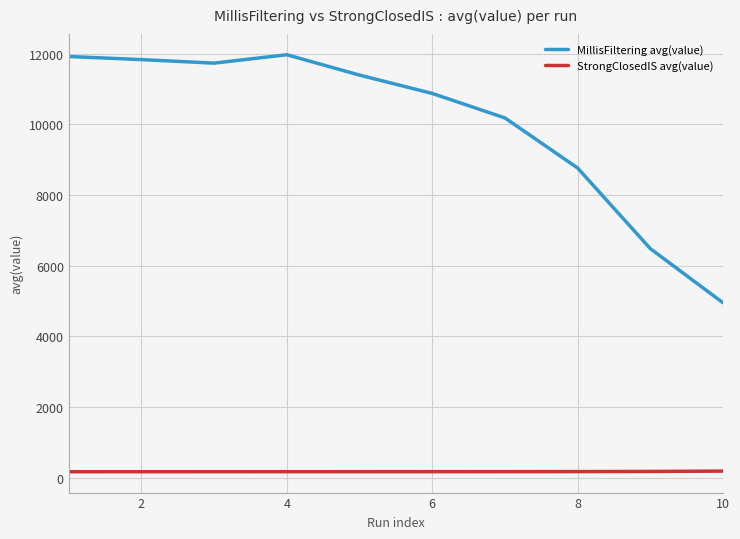

What is the greatest value displayed?

11966.9